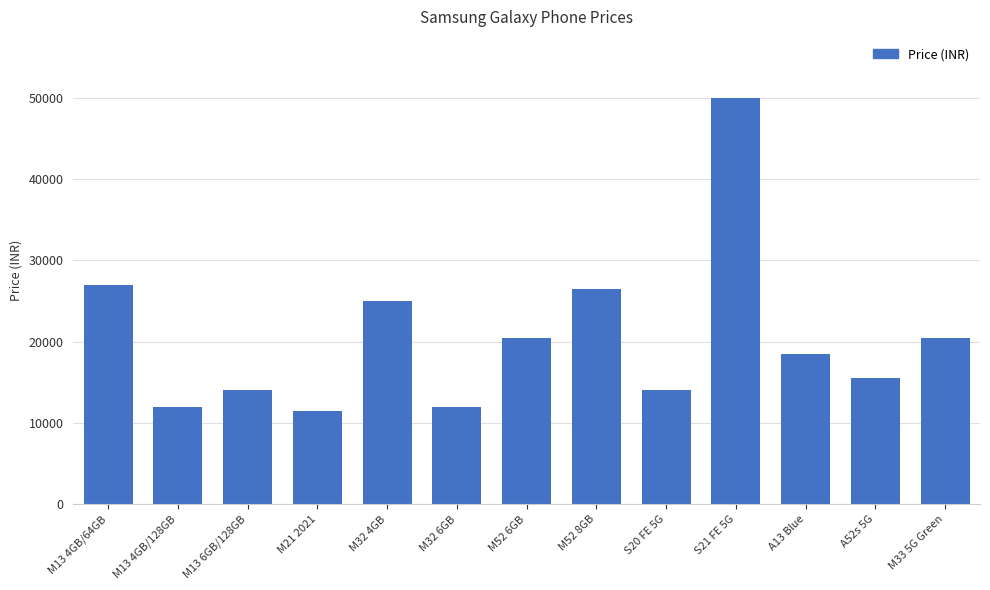

At which label is the value closest to 30749?

M13 4GB/64GB